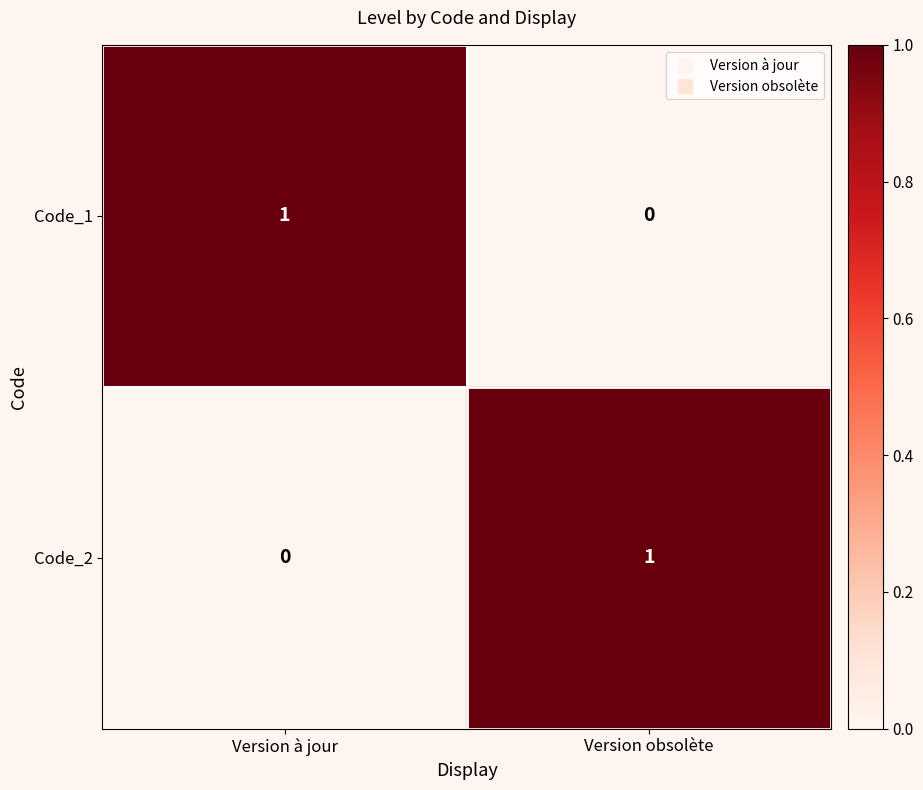

Where is Code_2 nearest to the value 0?

Version à jour